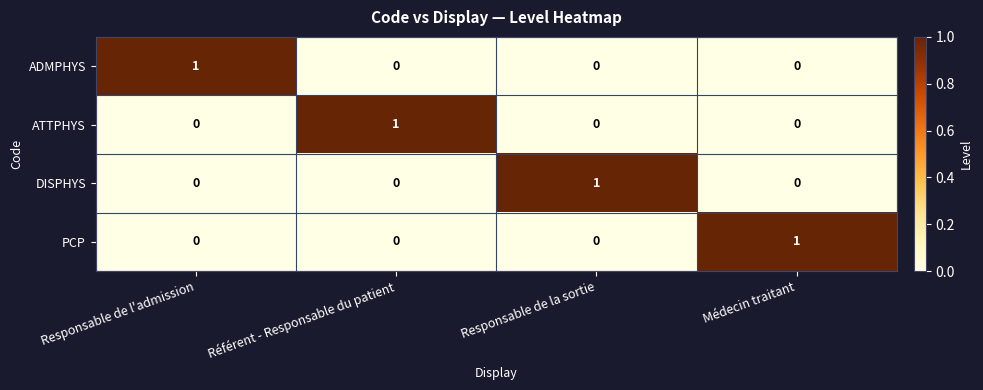

The ADMPHYS series shows 0 at Responsable de la sortie. True or false?

True